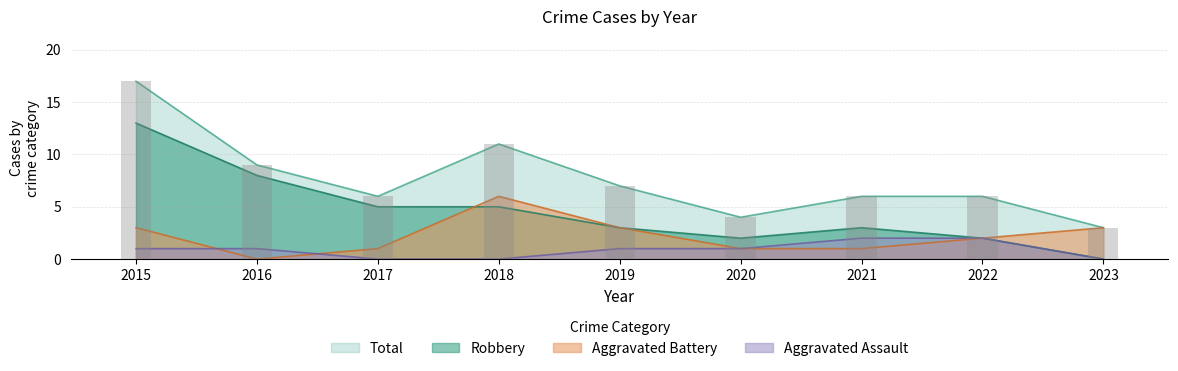

At which label does Total first exceed 6?

2015